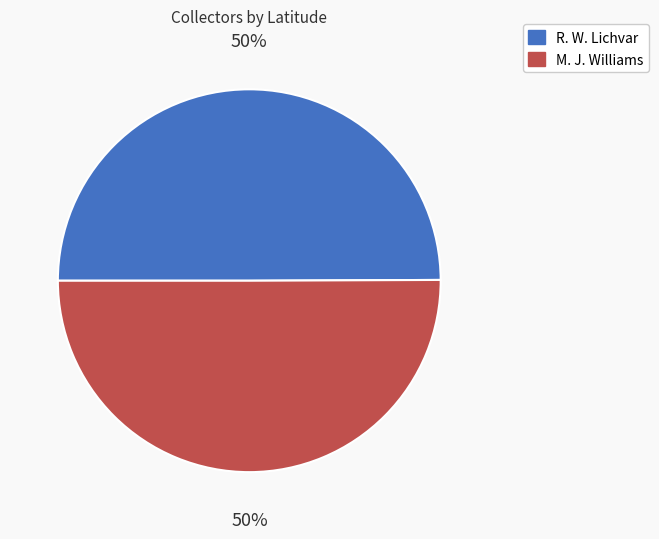

How many slices are in this pie chart?

2